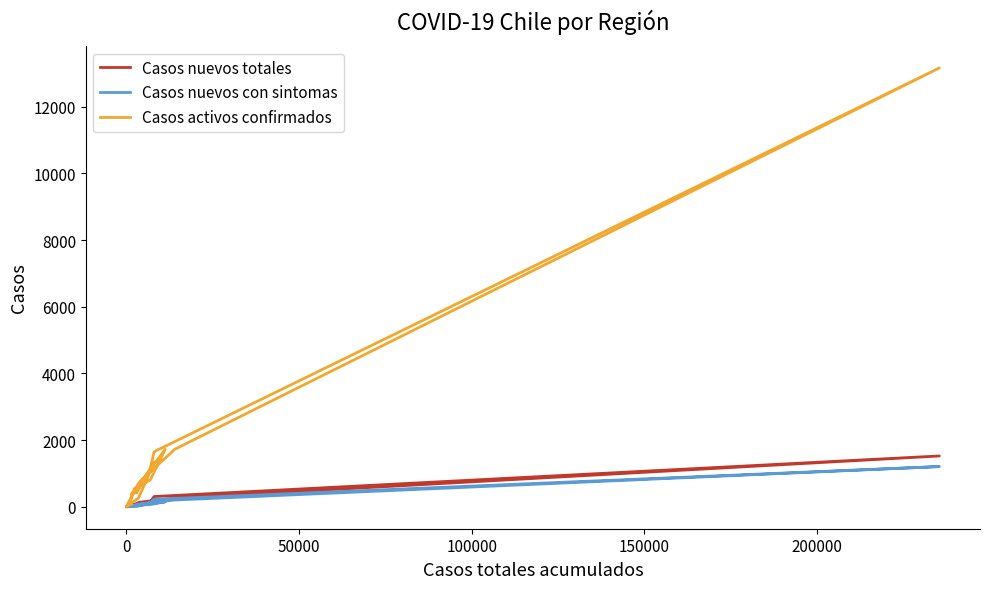

True or false: Casos activos confirmados and Casos nuevos con sintomas cross at least once.

False